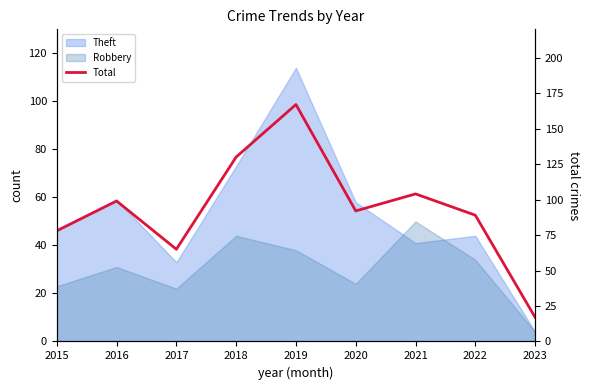

List the labels in order of value, smallest first.

2023, 2017, 2015, 2022, 2020, 2016, 2021, 2018, 2019